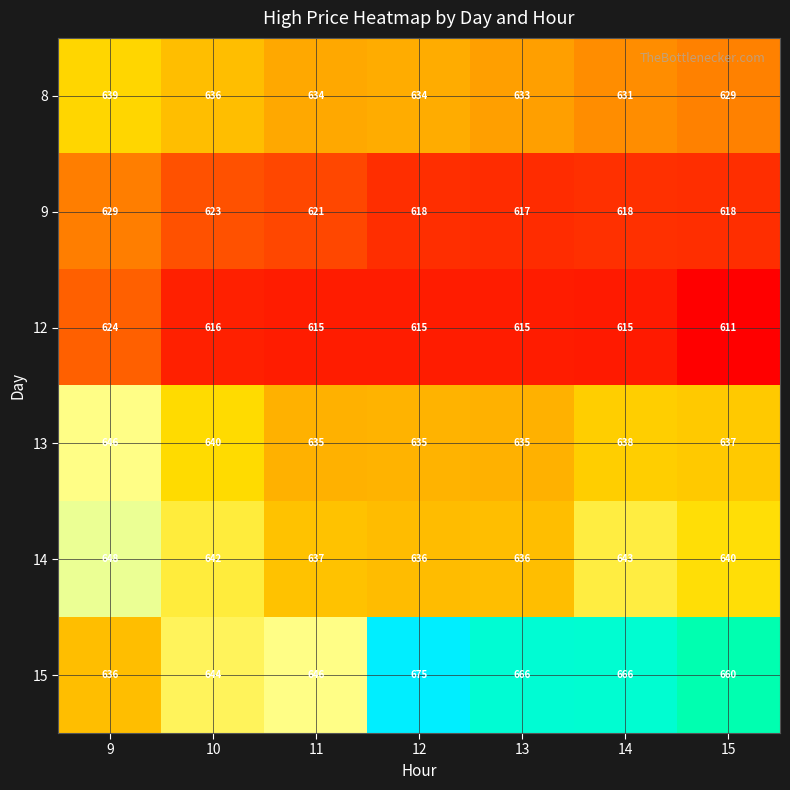

What is the average value of the 14 series?

640